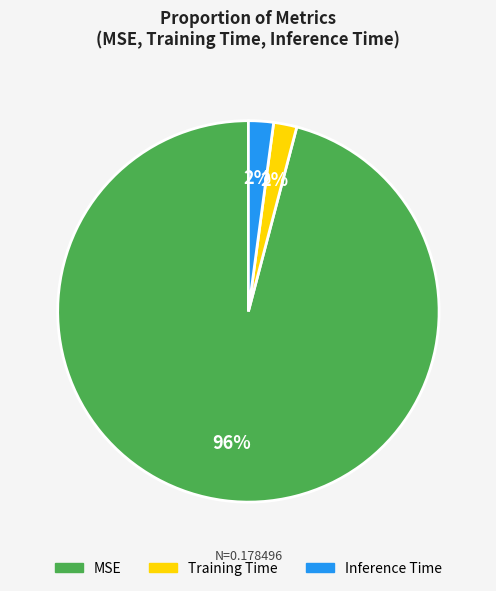

What percentage is the MSE slice, to the nearest percent?

96%